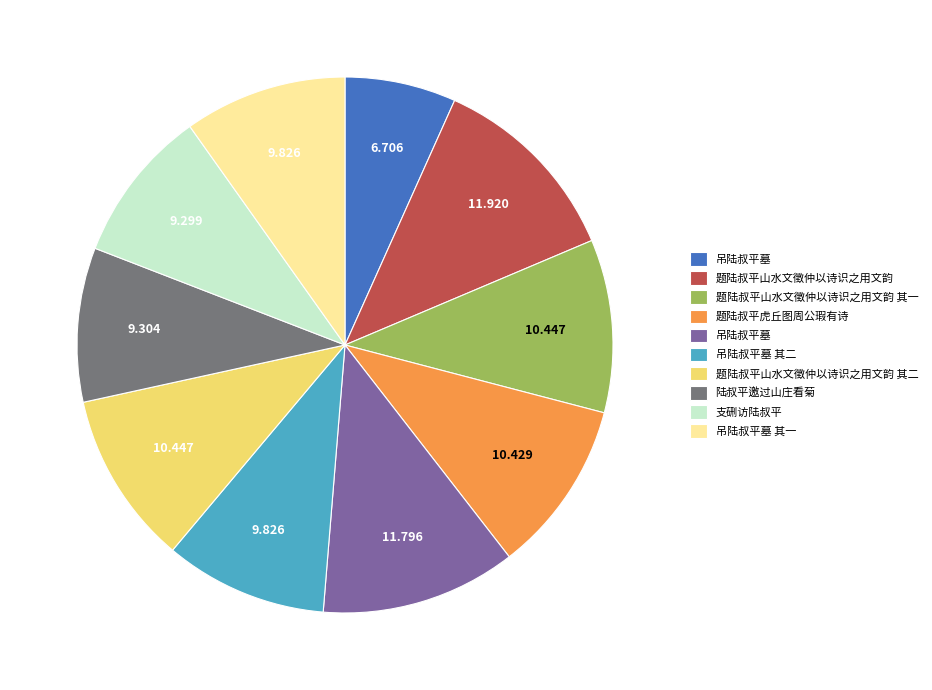

Is there a majority slice in this chart?

No